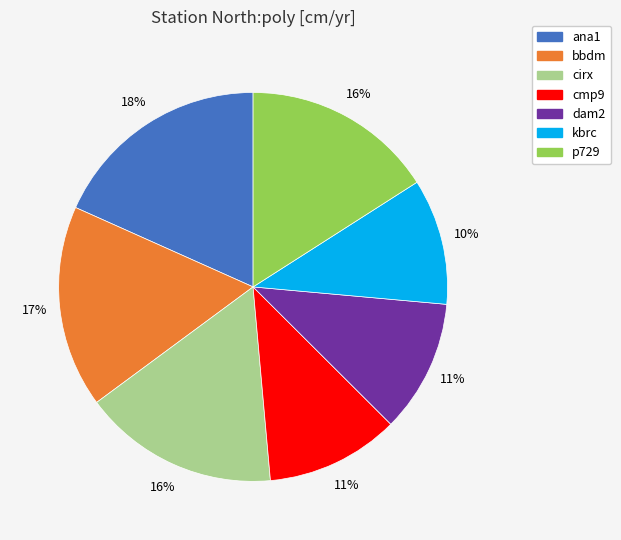

Count the number of slices in the pie.

7